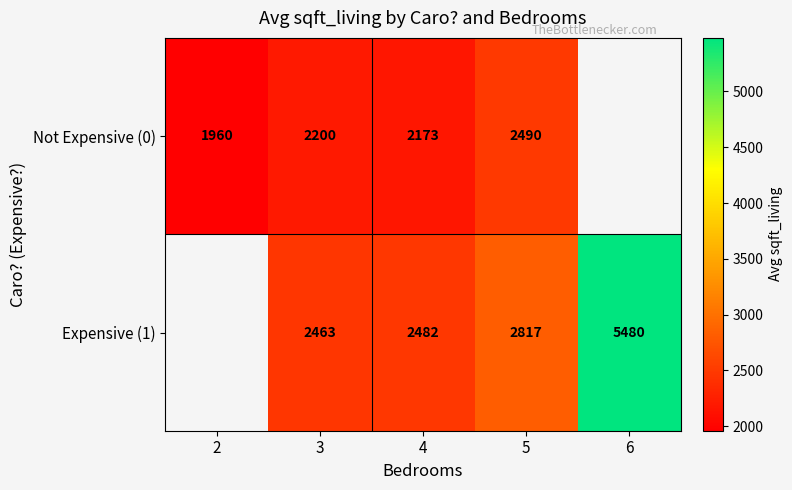

Is the value of Expensive (1) at 3 greater than the value of Not Expensive (0) at 4?

Yes